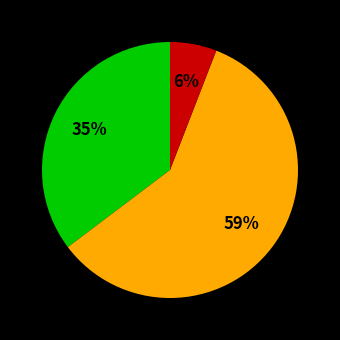

Is there a majority slice in this chart?

Yes